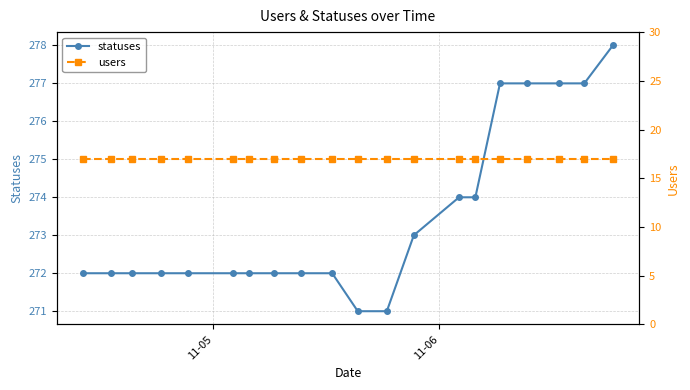

What is the lowest value of the statuses series?

271